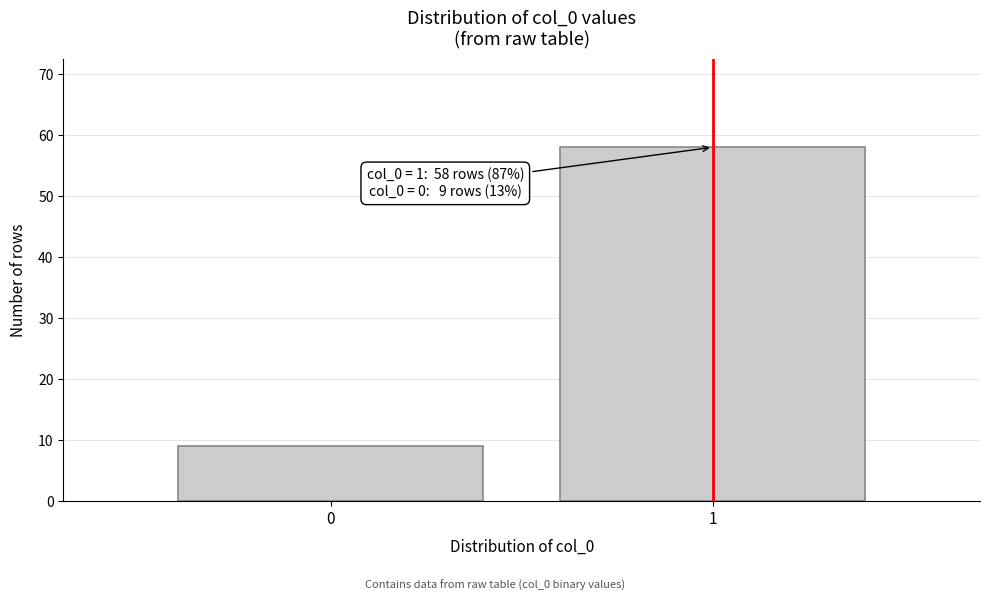

Reading right to left, list all the values displayed in this chart.

58	9